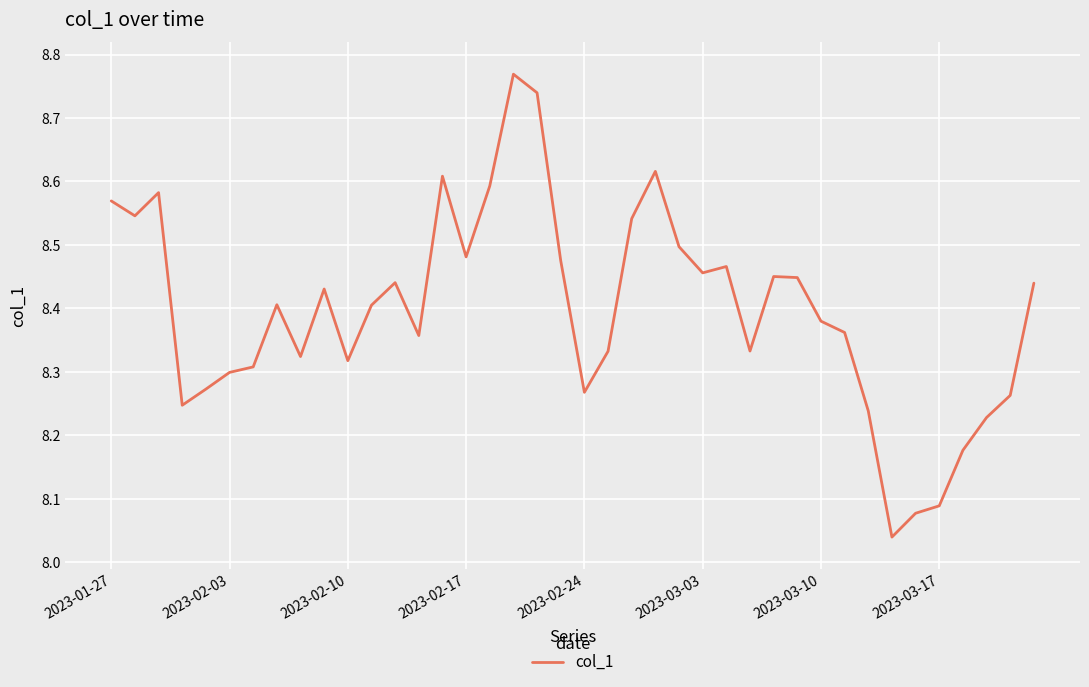

What is the difference between the maximum and minimum values?

0.7